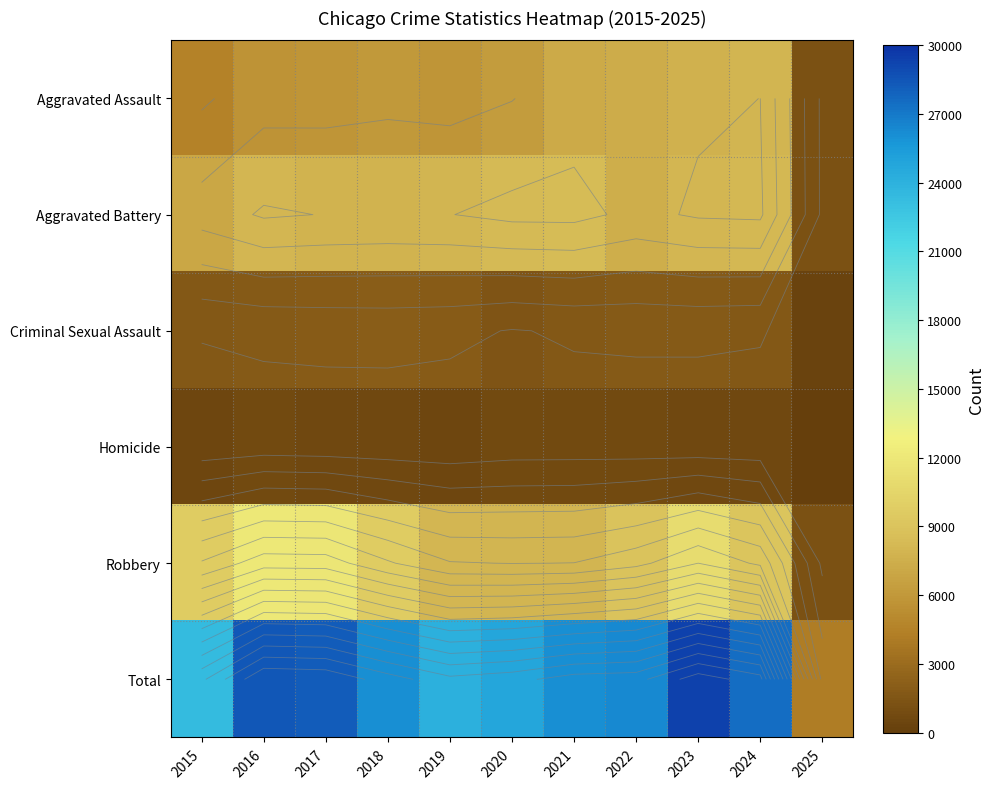

Which series has the largest total across all categories?

Total